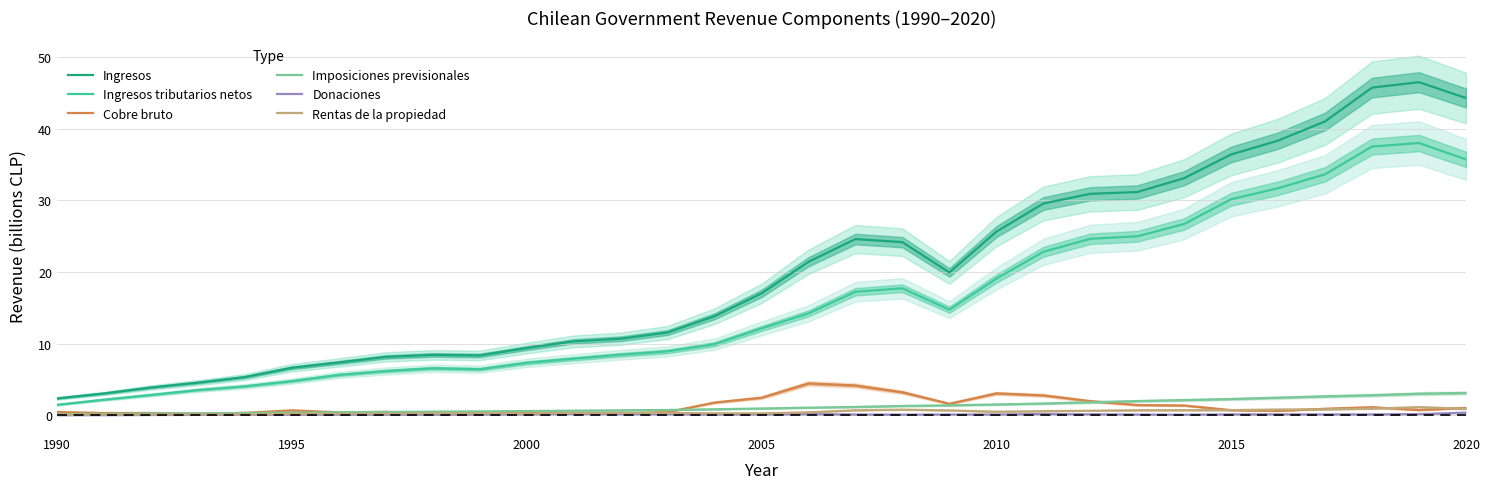

How many data points in Ingresos tributarios netos are less than 12?

15